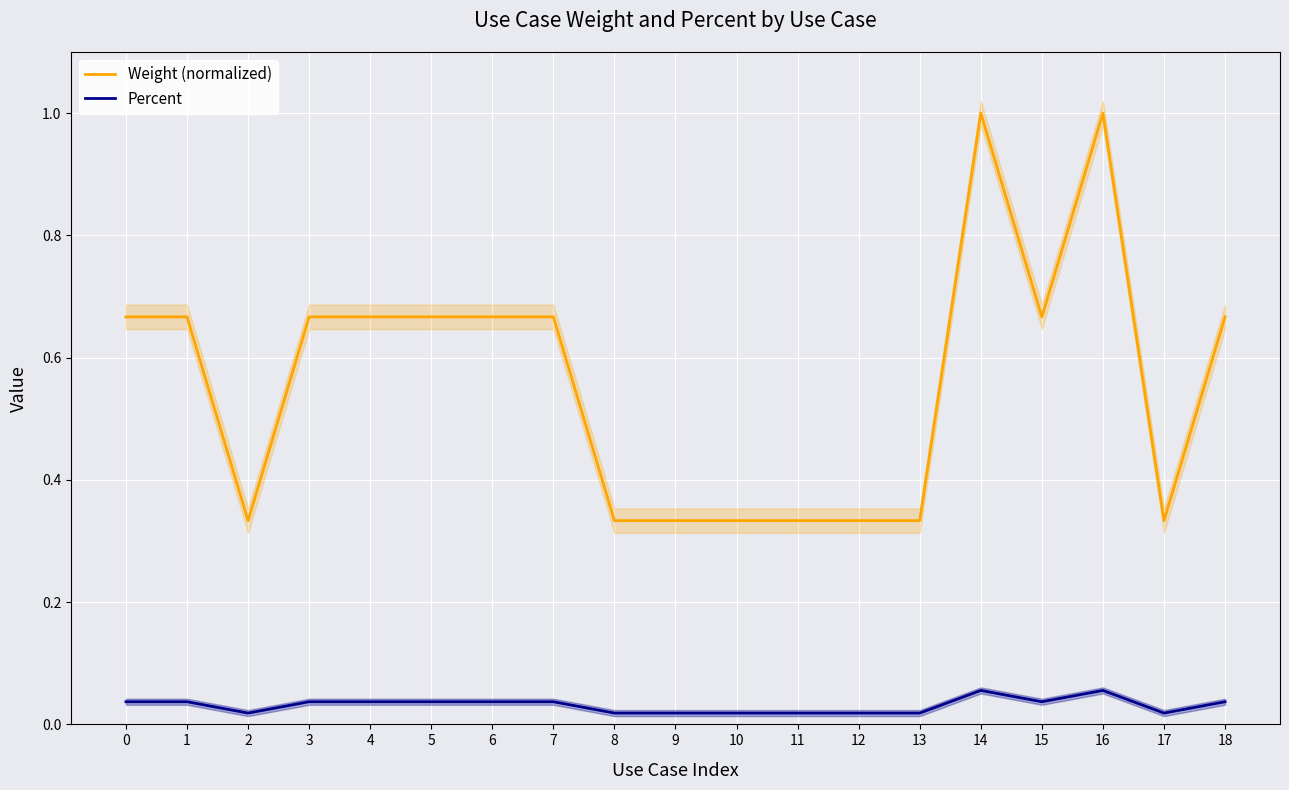

Rank the categories by Weight (normalized) value from lowest to highest.

2, 8, 9, 10, 11, 12, 13, 17, 0, 1, 3, 4, 5, 6, 7, 15, 18, 14, 16